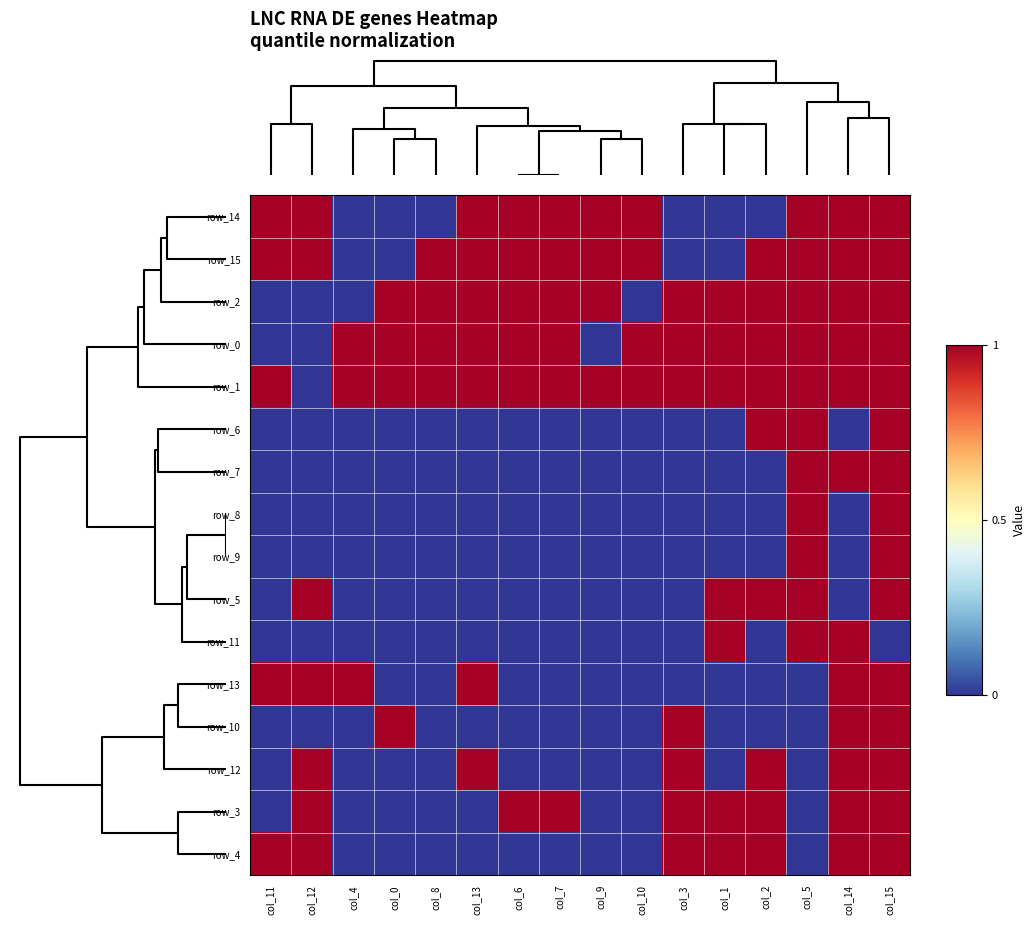

What is the difference between the maximum and minimum values in the row_9 series?

1